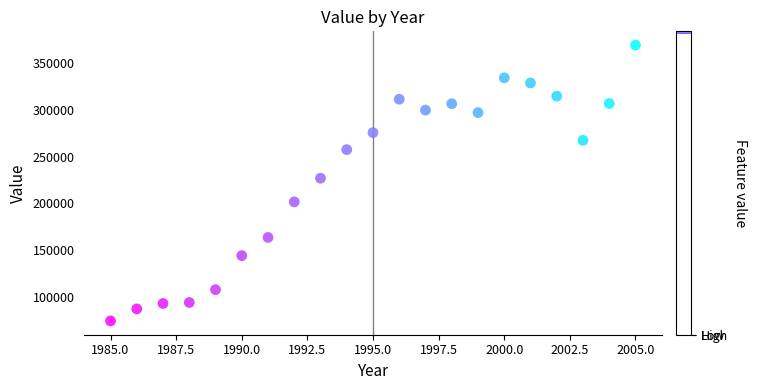

What is the range of X values (max minus min)?

20.0